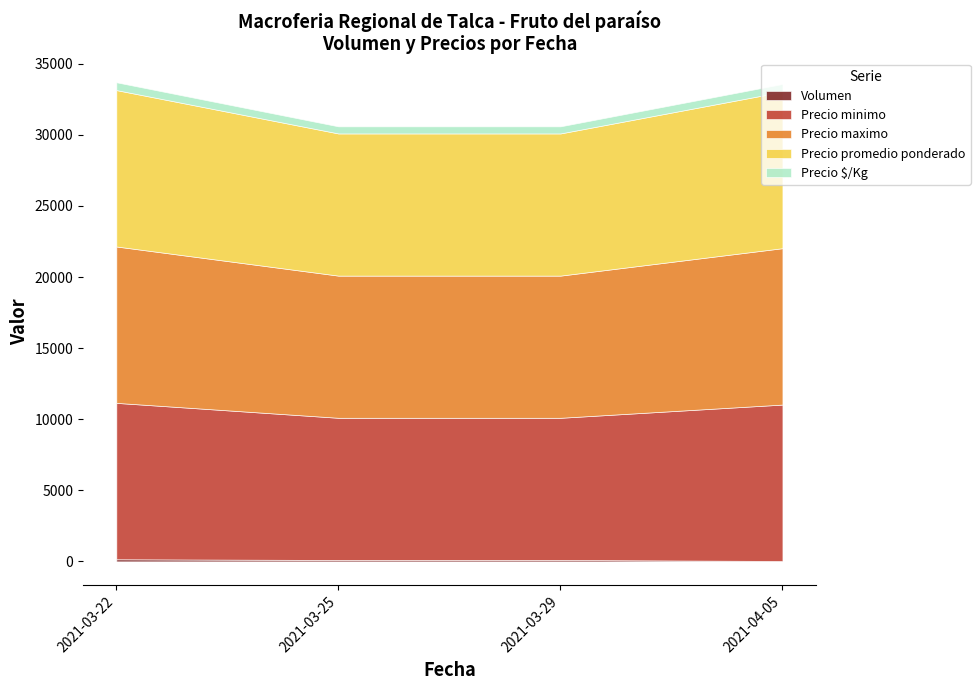

Reading right to left, what are all the values shown in this chart?

Volumen: 30	100	100	150
Precio minimo: 11000	10000	10000	11000
Precio maximo: 11000	10000	10000	11000
Precio promedio ponderado: 11000	10000	10000	11000
Precio $/Kg: 550	500	500	550